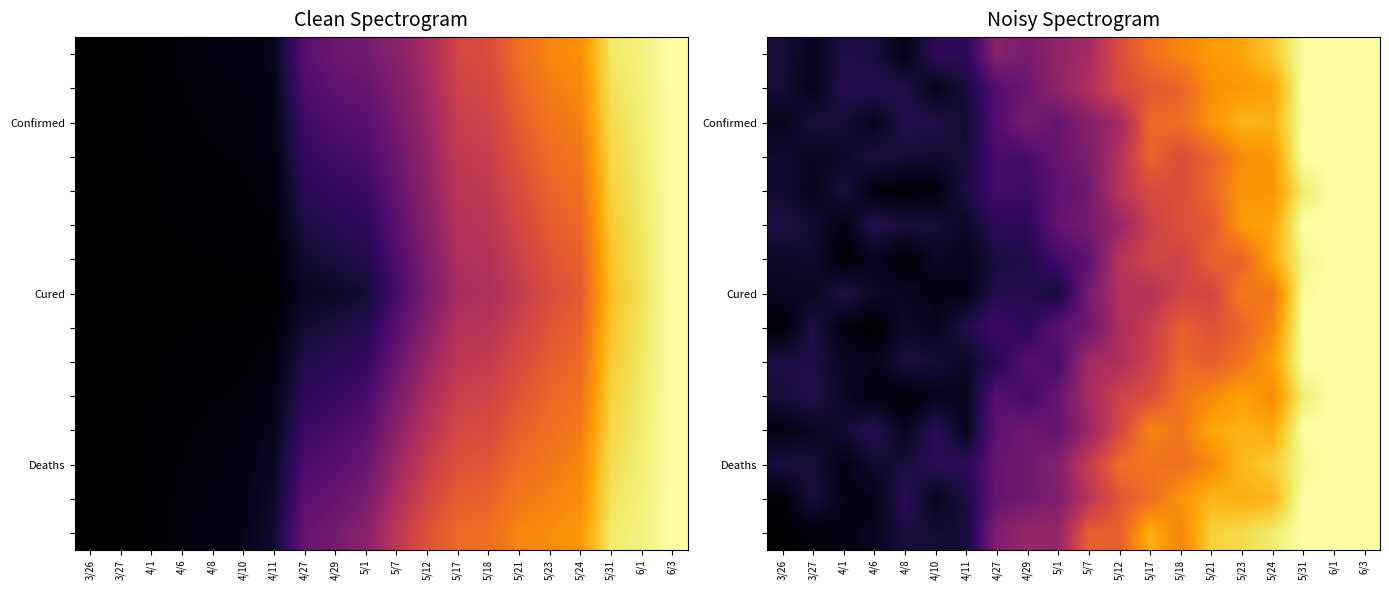

True or false: Confirmed has a value of 0.3 at 5/12.

False